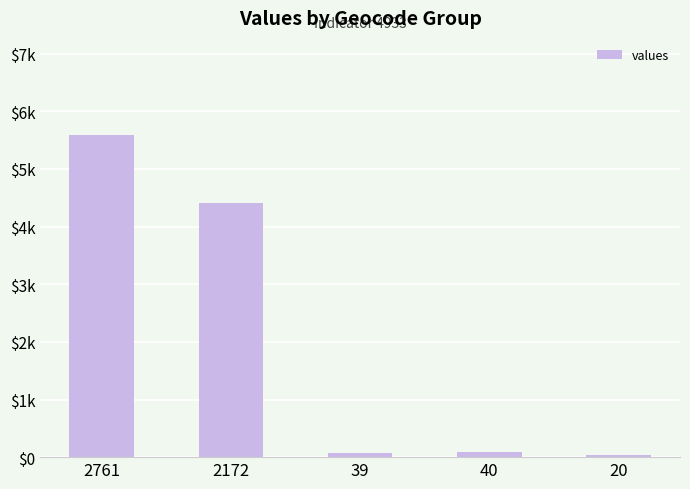

Are the bars horizontal?

No